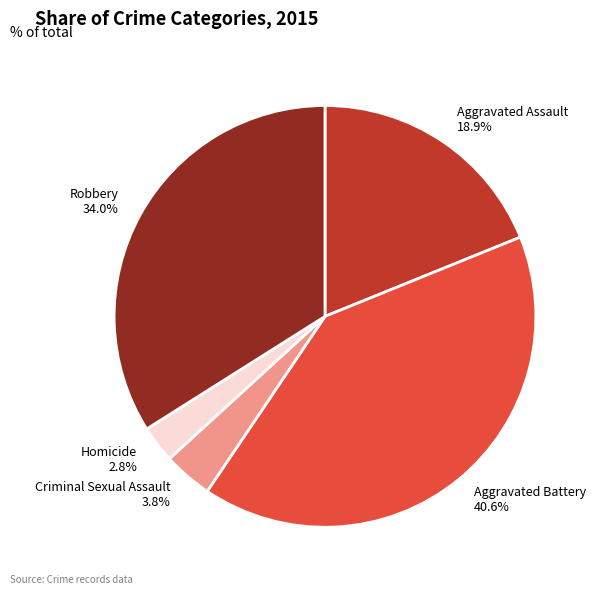

True or false: Robbery accounts for 28% of the total.

False